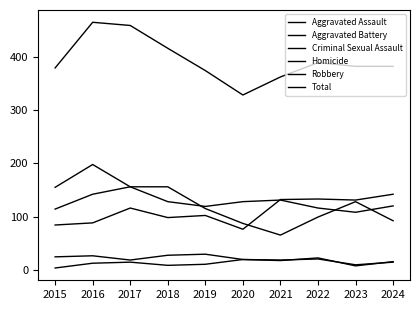

True or false: Aggravated Assault has more than 1 interior local peaks.

True